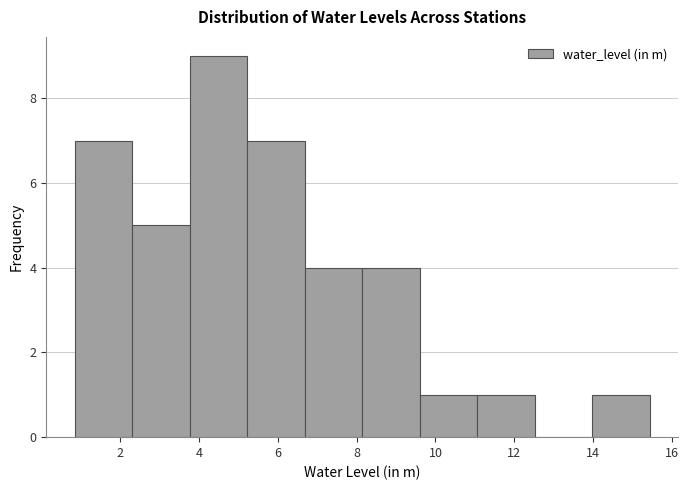

Reading left to right, transcribe this chart: for each bar, give the range it covers on the x-axis and its height. Neither the bar edges nor the heights are printed on the chart, so give them approximately, as read against the axes.

0.8 to 2.4: 7
2.4 to 3.8: 5
3.8 to 5.2: 9
5.2 to 6.6: 7
6.6 to 8.2: 4
8.2 to 9.6: 4
9.6 to 11.0: 1
11.0 to 12.6: 1
12.6 to 14.0: 0
14.0 to 15.4: 1